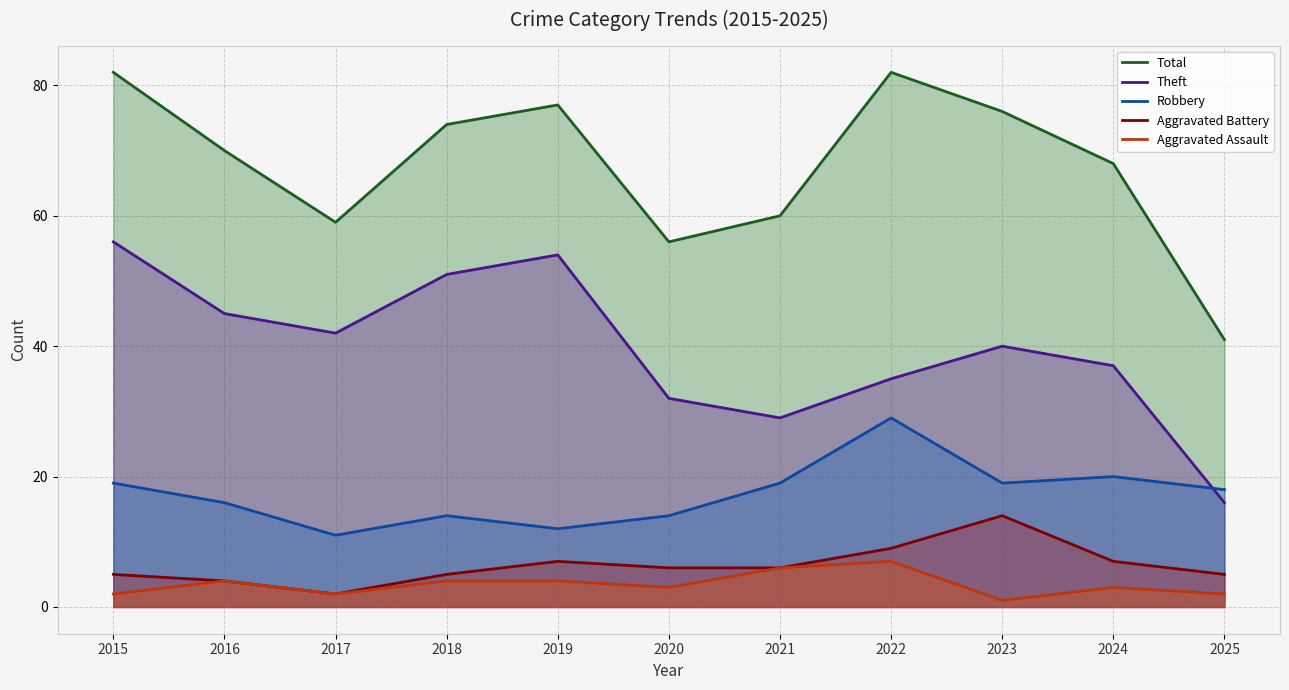

Reading left to right, list all the values displayed in this chart.

Total: 2015=82	2016=70	2017=59	2018=74	2019=77	2020=56	2021=60	2022=82	2023=76	2024=68	2025=41
Theft: 2015=56	2016=45	2017=42	2018=51	2019=54	2020=32	2021=29	2022=35	2023=40	2024=37	2025=16
Robbery: 2015=19	2016=16	2017=11	2018=14	2019=12	2020=14	2021=19	2022=29	2023=19	2024=20	2025=18
Aggravated Battery: 2015=5	2016=4	2017=2	2018=5	2019=7	2020=6	2021=6	2022=9	2023=14	2024=7	2025=5
Aggravated Assault: 2015=2	2016=4	2017=2	2018=4	2019=4	2020=3	2021=6	2022=7	2023=1	2024=3	2025=2